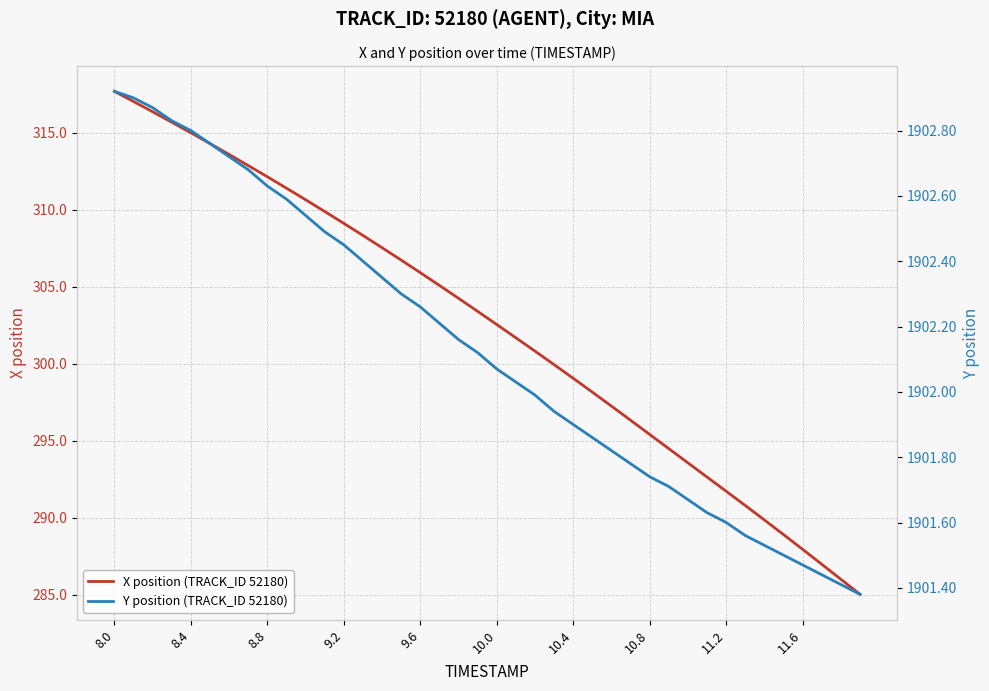

What is the approximate value of X position (TRACK_ID 52180) at 10.4?

299.0